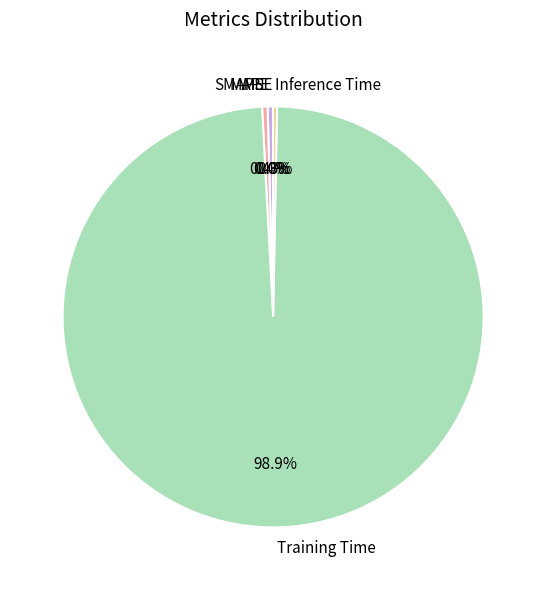

What is the majority slice?

Training Time